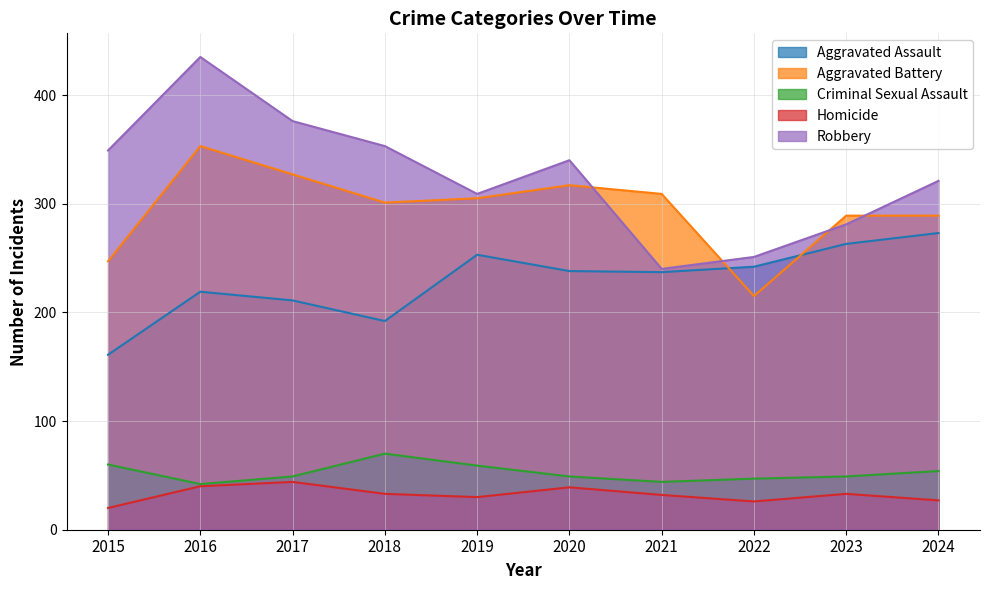

Reading right to left, extract all data points from this chart.

Aggravated Assault: 273	263	242	237	238	253	192	211	219	161
Aggravated Battery: 289	289	215	309	317	305	301	327	353	247
Criminal Sexual Assault: 54	49	47	44	49	59	70	49	42	60
Homicide: 27	33	26	32	39	30	33	44	40	20
Robbery: 321	281	251	240	340	309	353	376	435	349